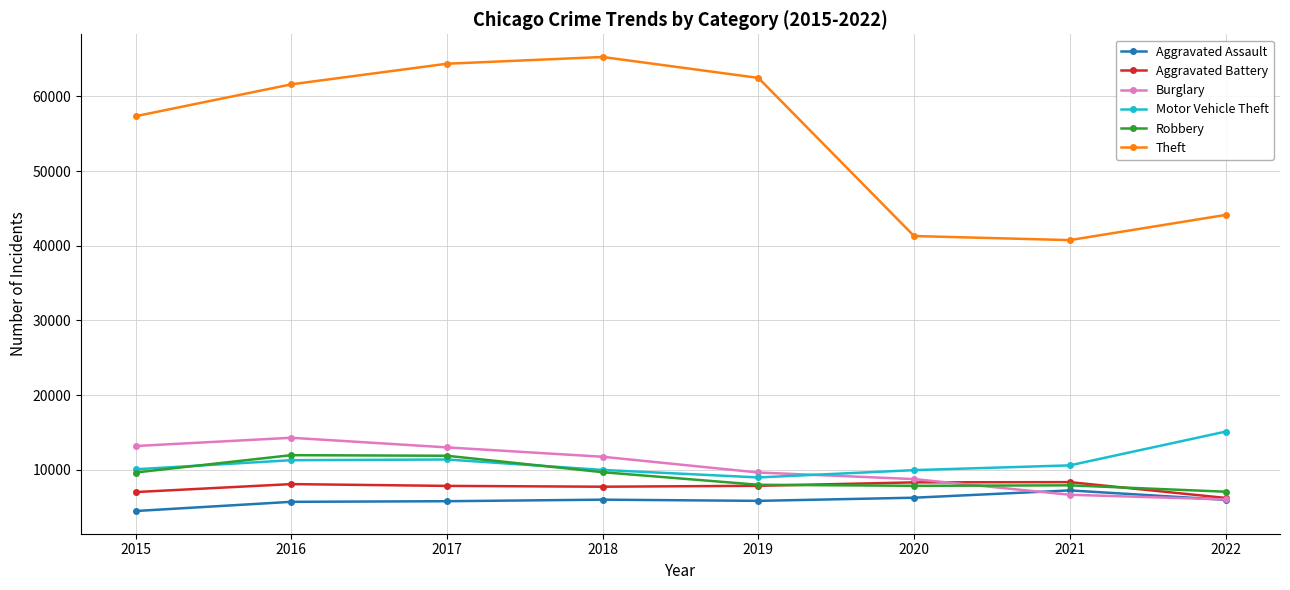

What is the difference between the maximum and minimum values in the Aggravated Assault series?

2761